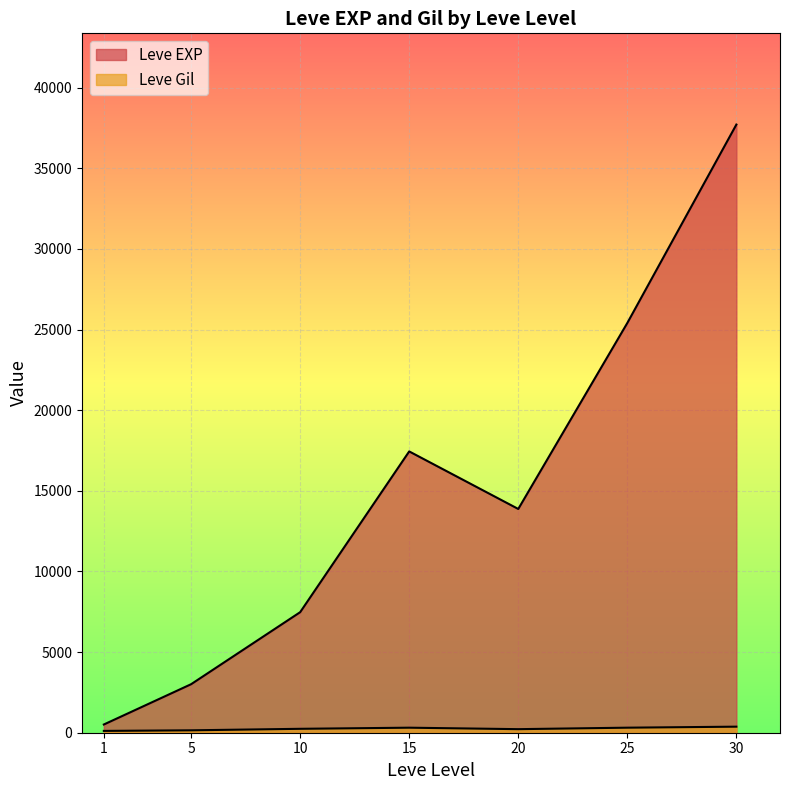

Between 25 and 25, which is larger?

25